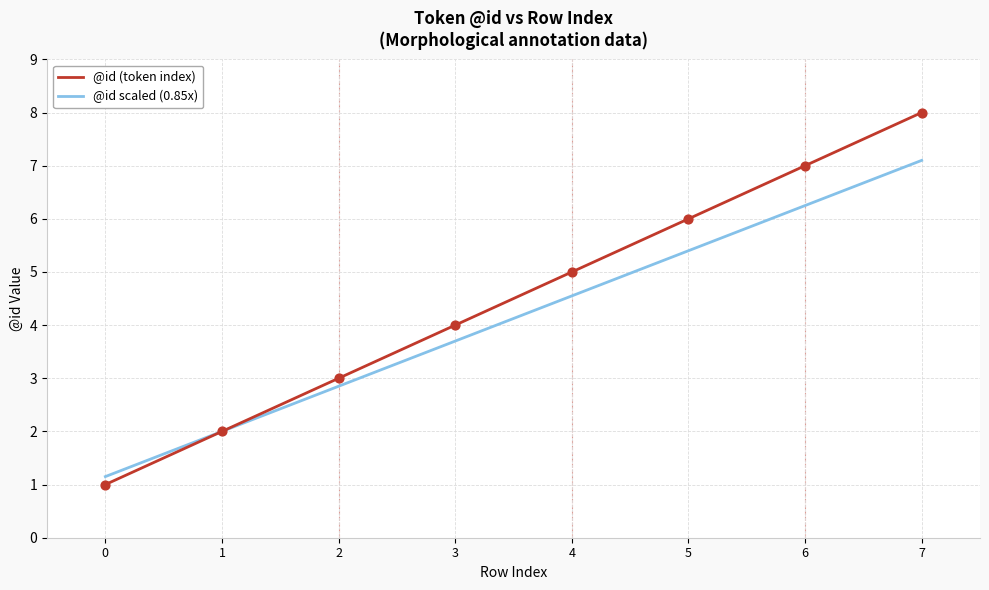

Which series has the largest range (max minus min)?

@id (token index)